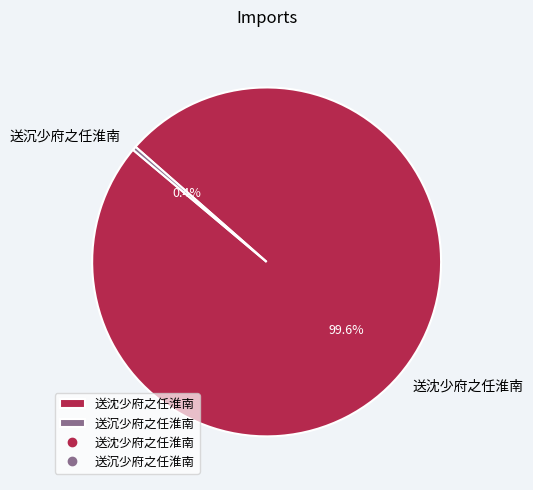

What is the majority slice?

送沈少府之任淮南